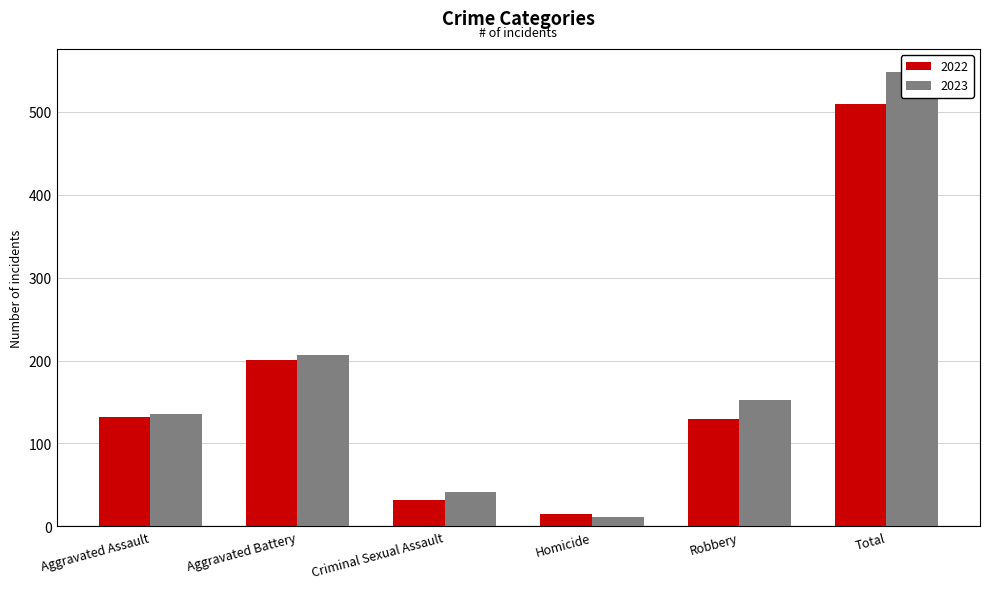

What is the average value of the 2023 series?

183